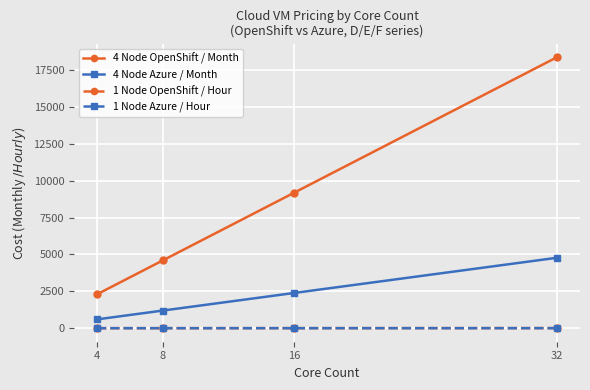

At how many categories does at least one series exceed 5287?

2